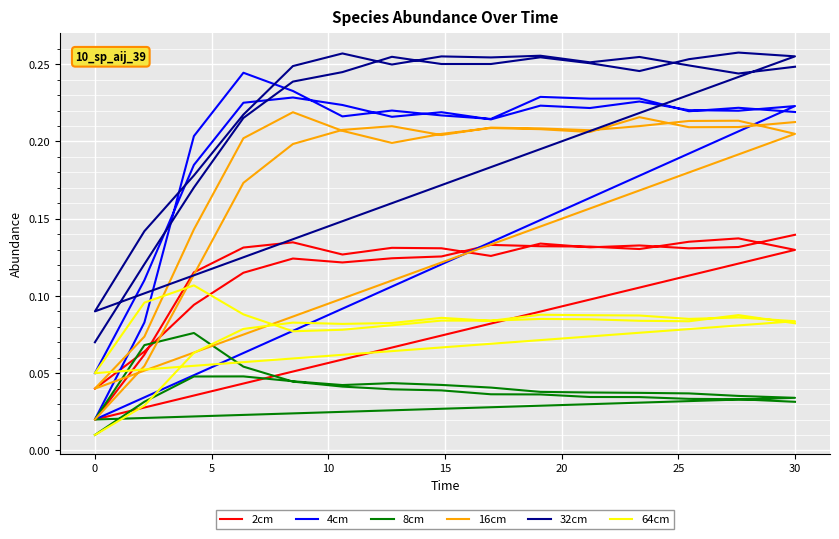

How many interior local valleys does the 8cm series have?

2